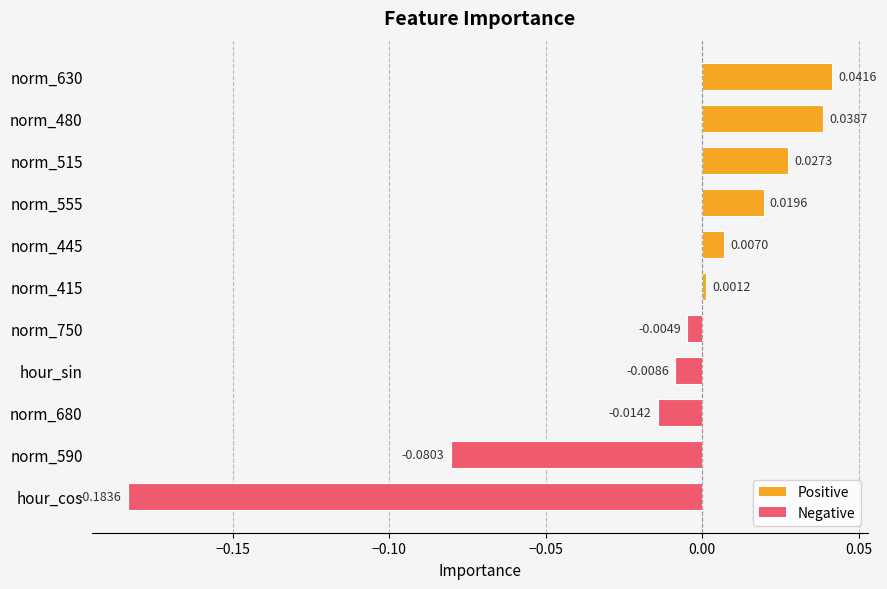

Which label corresponds to the smallest value in the chart?

hour_cos